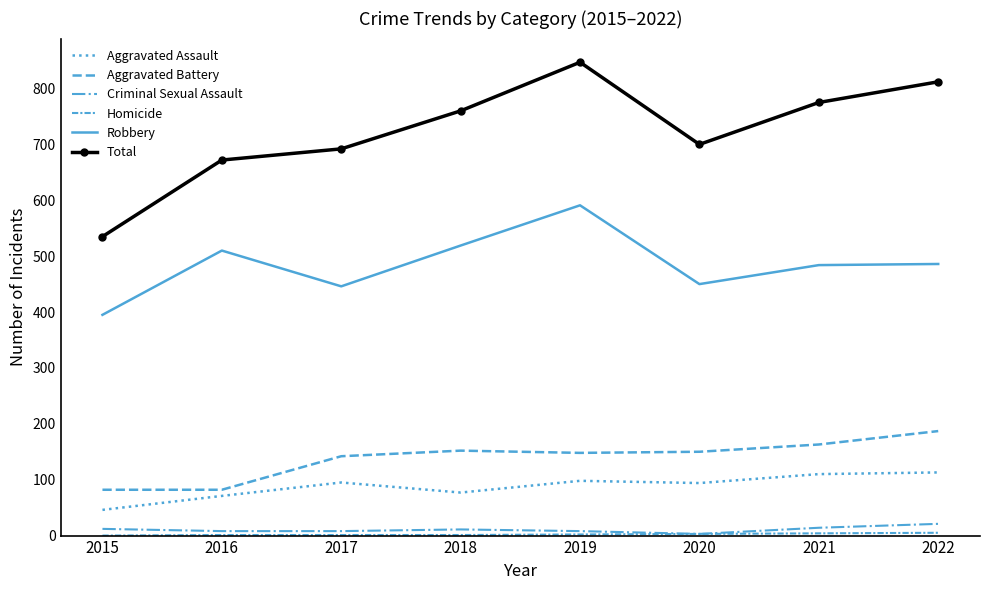

What is the value of the Robbery point at the 2nd from the left?

510